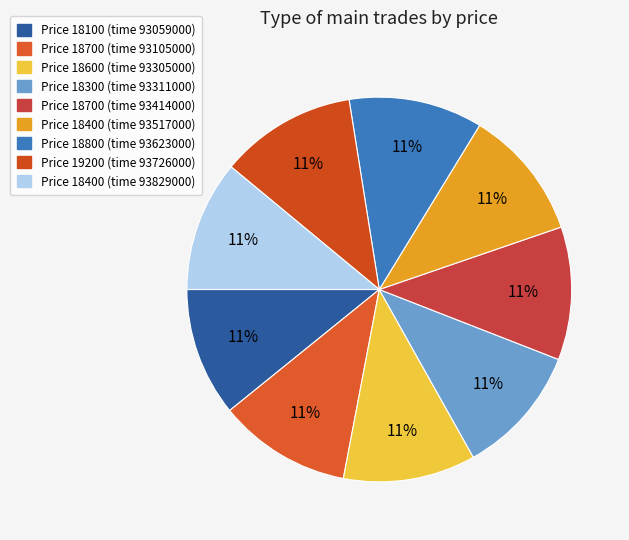

Does any single category account for the majority?

No